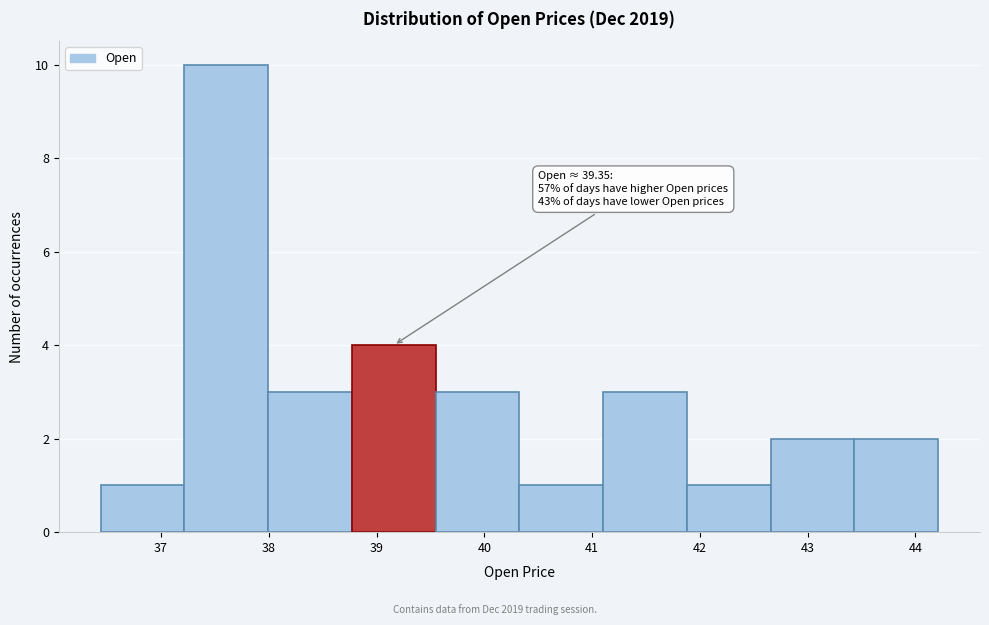

Over which range of the x-axis is the bar tallest?

37.2 to 38.0